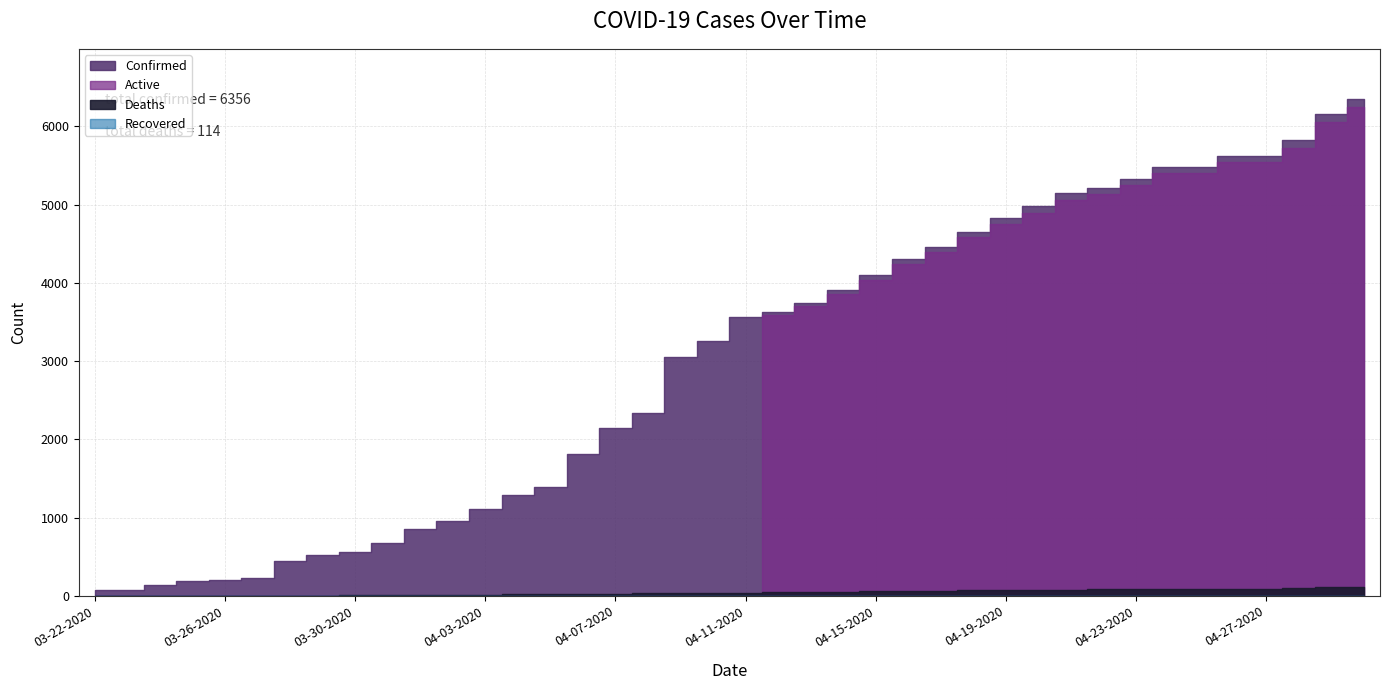

Rank the categories by Confirmed value from highest to lowest.

04-30-2020, 04-29-2020, 04-28-2020, 04-26-2020, 04-27-2020, 04-24-2020, 04-25-2020, 04-23-2020, 04-22-2020, 04-21-2020, 04-20-2020, 04-19-2020, 04-18-2020, 04-17-2020, 04-16-2020, 04-15-2020, 04-14-2020, 04-13-2020, 04-12-2020, 04-11-2020, 04-10-2020, 04-09-2020, 04-08-2020, 04-07-2020, 04-06-2020, 04-05-2020, 04-04-2020, 04-03-2020, 04-02-2020, 04-01-2020, 03-31-2020, 03-30-2020, 03-29-2020, 03-28-2020, 03-27-2020, 03-26-2020, 03-25-2020, 03-24-2020, 03-23-2020, 03-22-2020